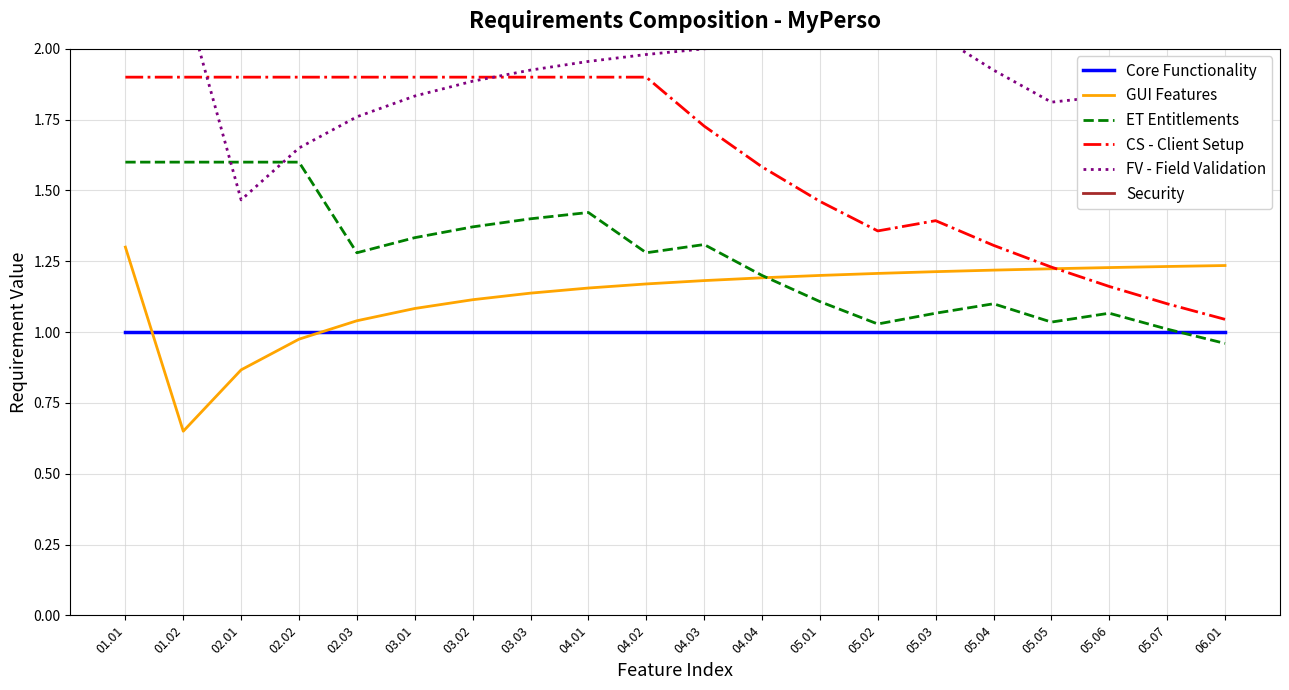

What is the sum of the CS - Client Setup values at 05.07 and 02.02?

3.0